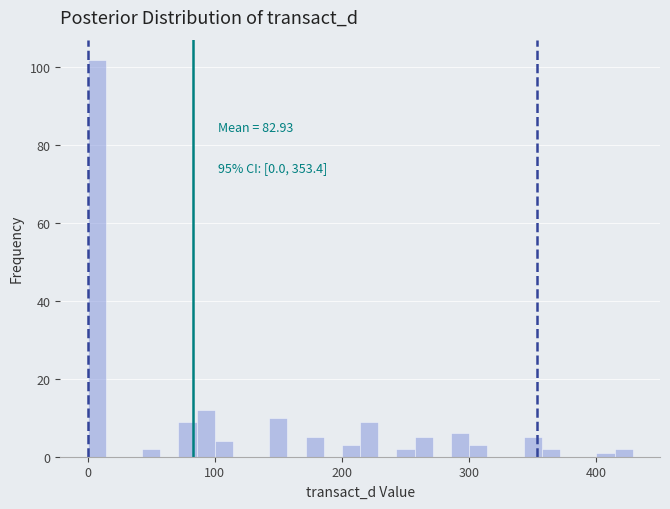

Around what value on the x-axis is the tallest bar? Give the approximate position of its centre, as read against the axis.

10